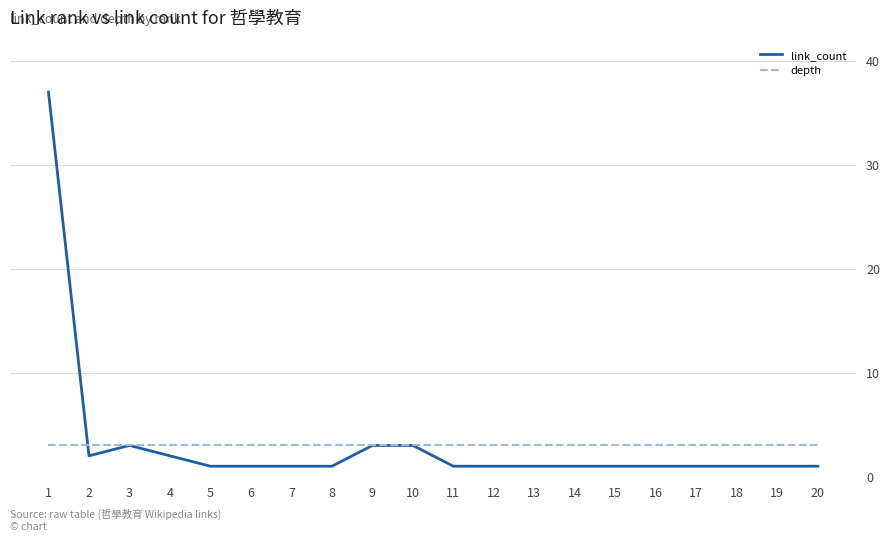

What is the highest value of the link_count series?

37